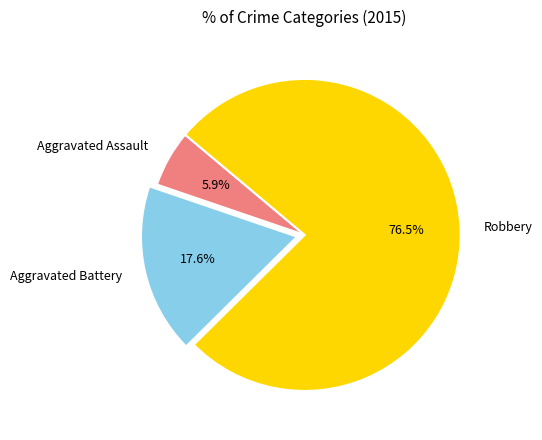

Is Robbery the majority of the pie?

Yes